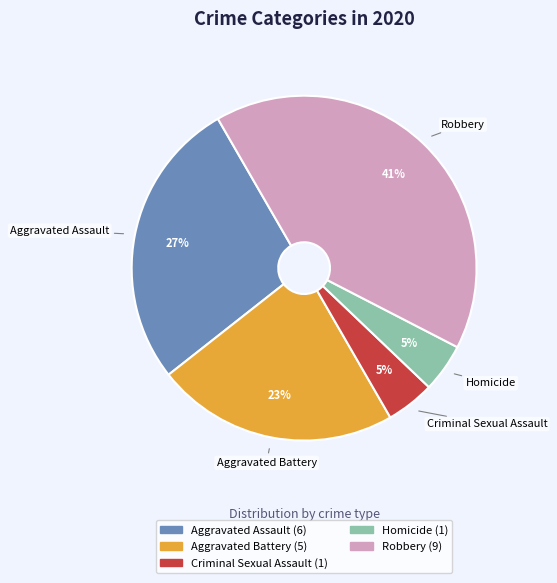

Which category has the biggest portion of the pie?

Robbery